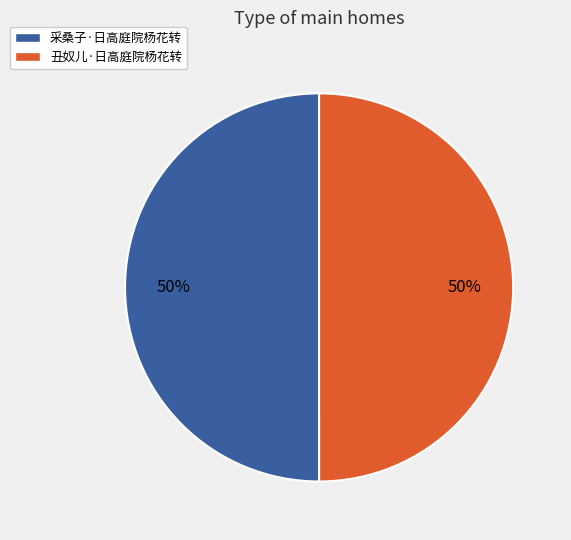

The 丑奴儿·日高庭院杨花转 slice represents 60% of the pie. True or false?

False